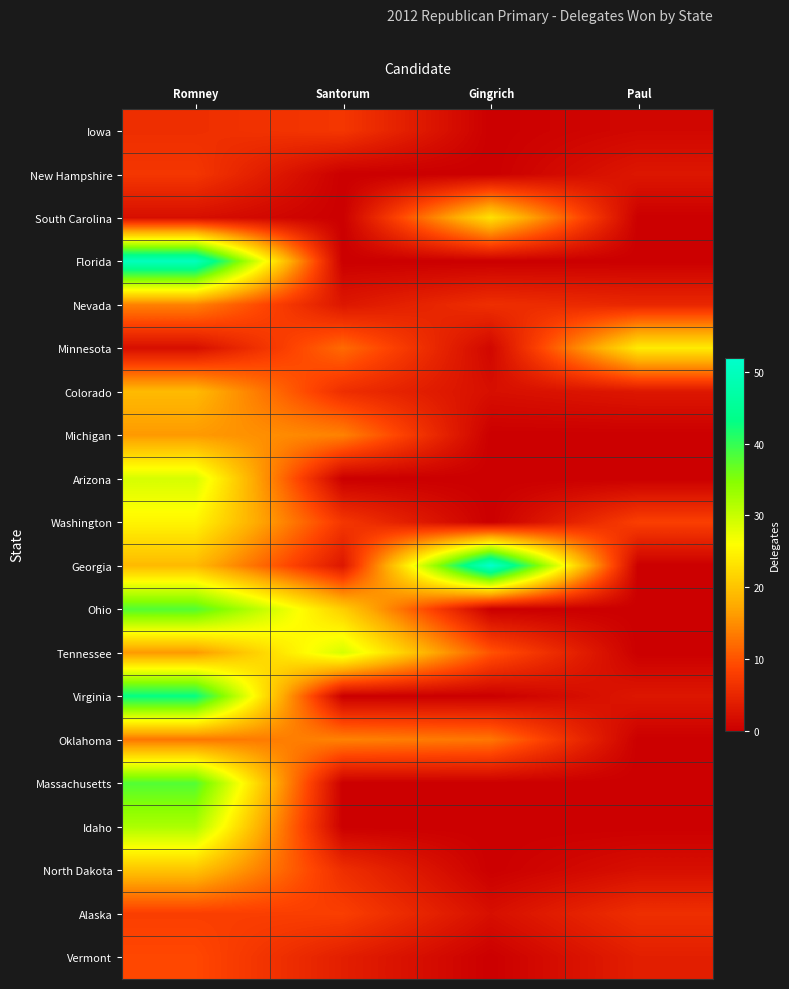

What is the difference between the highest and lowest values at Santorum?

29